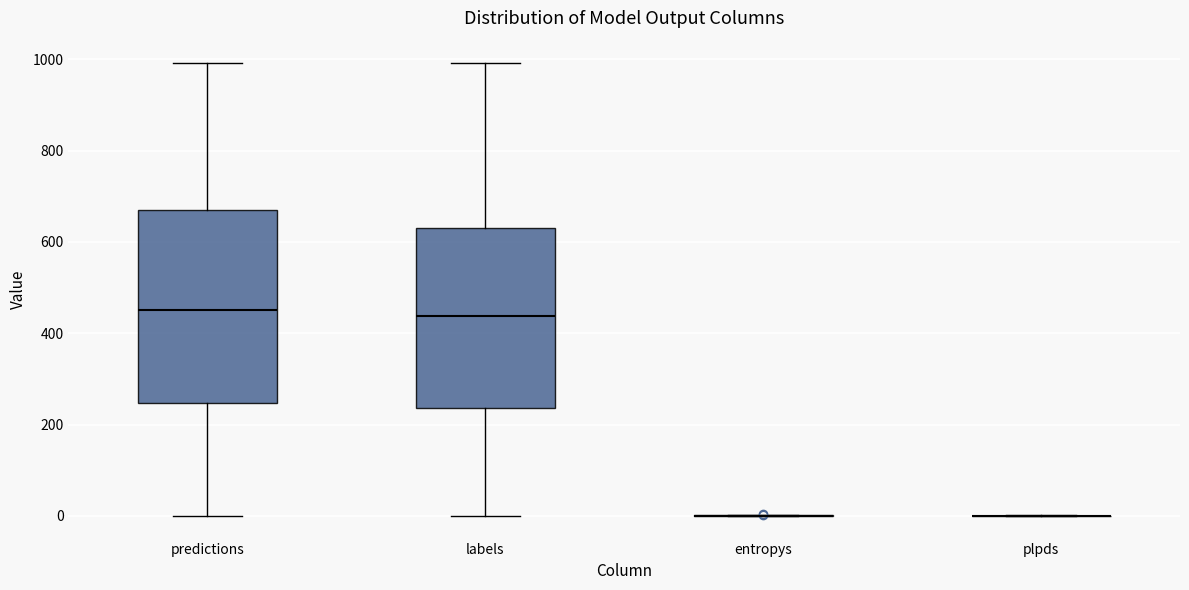

Reading left to right, read every box against the y-axis: the position of its median line, the range the box covers, and the ends of its whiskers. The values are not printed on the chart, so give them approximately, as read against the axis.

predictions: median 460, box 240 to 660, whiskers 0 to 1000
labels: median 440, box 240 to 640, whiskers 0 to 1000
entropys: box collapsed to a line at 0, whiskers 0 to 0
plpds: box collapsed to a line at 0, whiskers 0 to 0